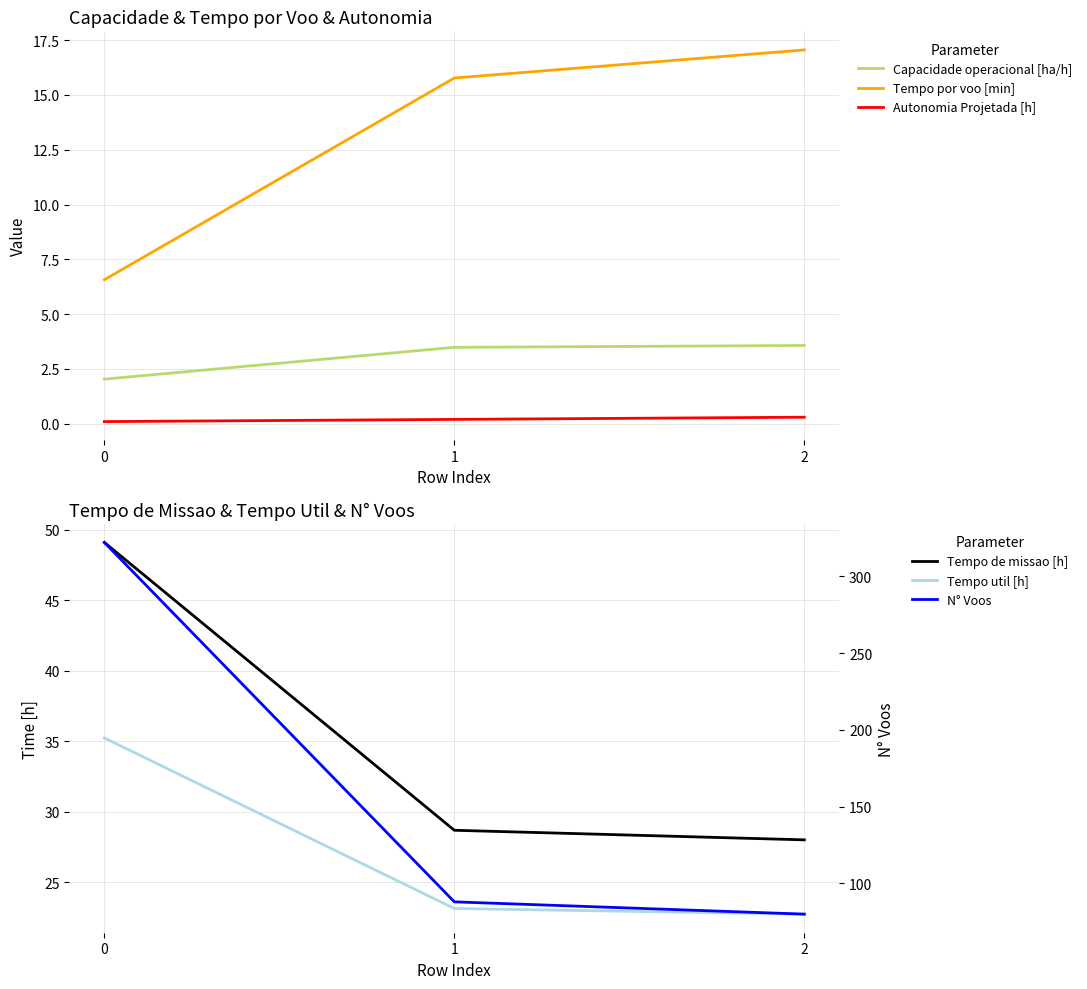

Count the Autonomia Projetada [h] values in the range 0 to 1.

3